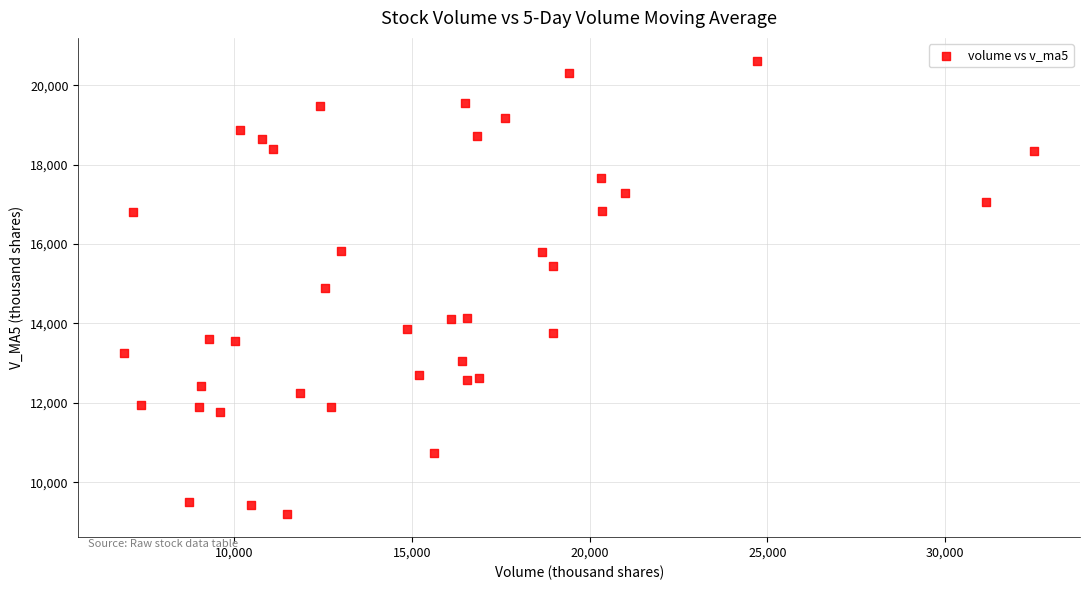

What is the range of X values (max minus min)?

25614.5